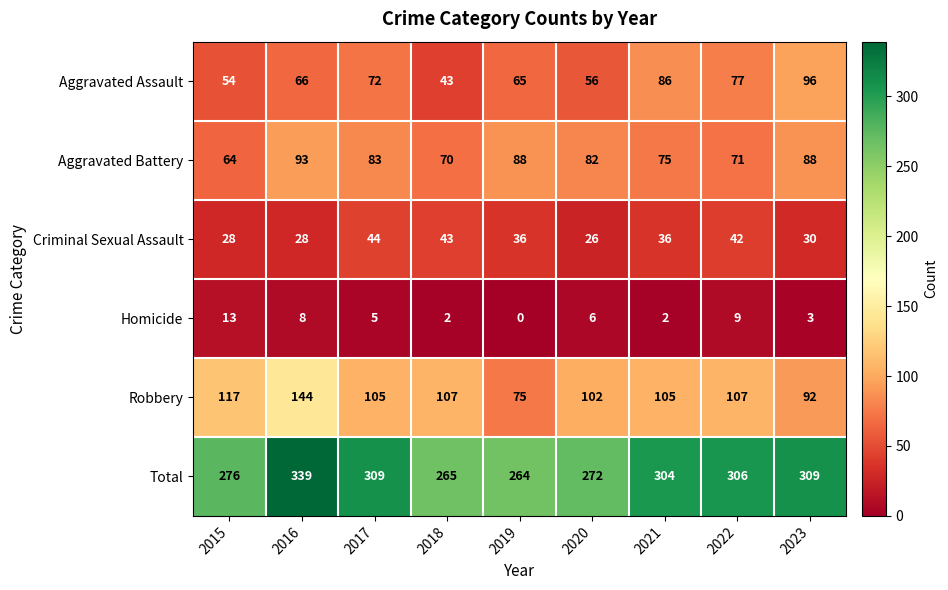

What is the difference between the maximum and minimum values in the Robbery series?

69